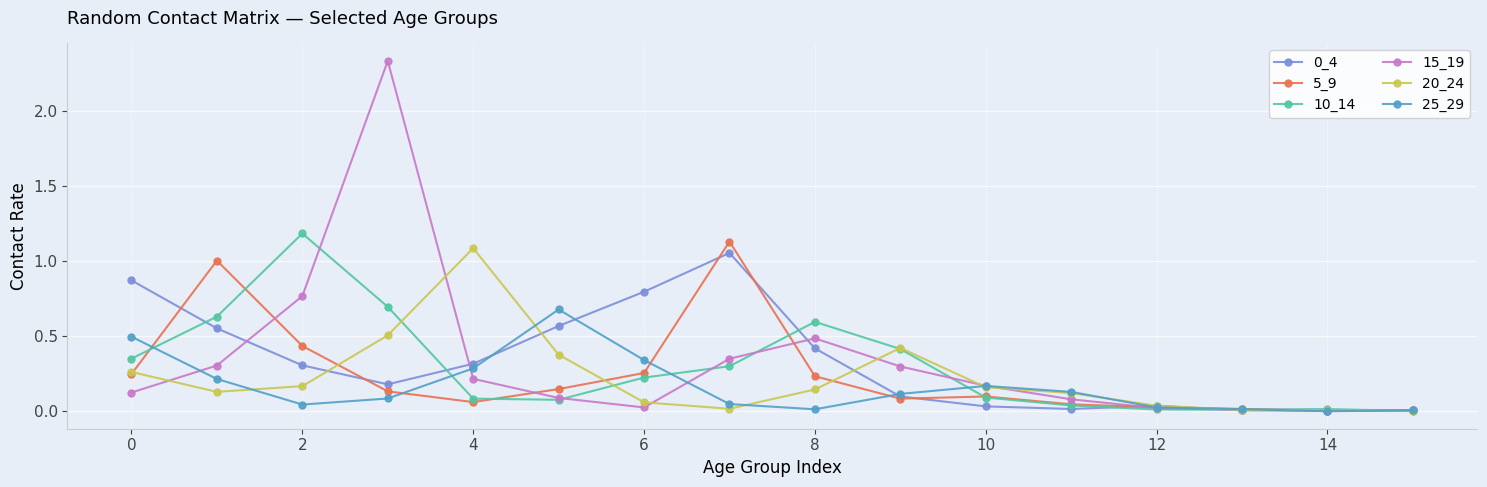

True or false: 15_19 has more than 0 interior local peaks.

True